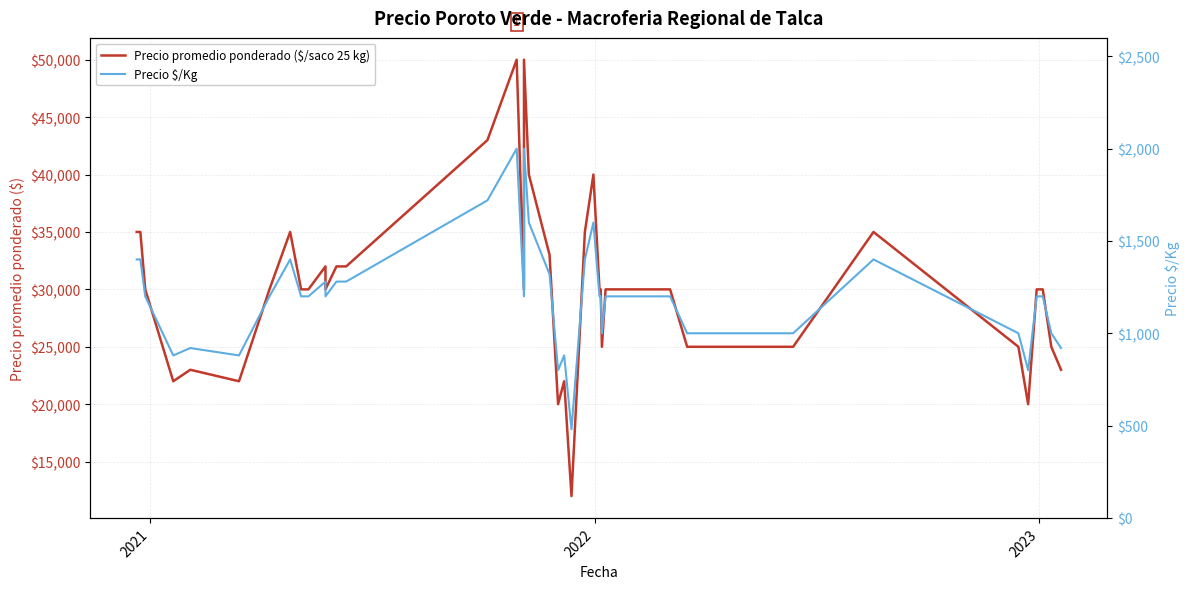

What is the label of the 4th point from the left?

2023